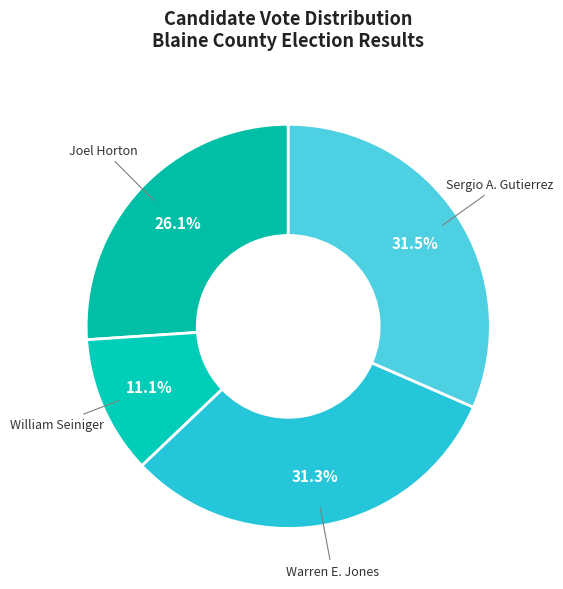

Is the sum of Sergio A. Gutierrez and Warren E. Jones greater than half?

Yes